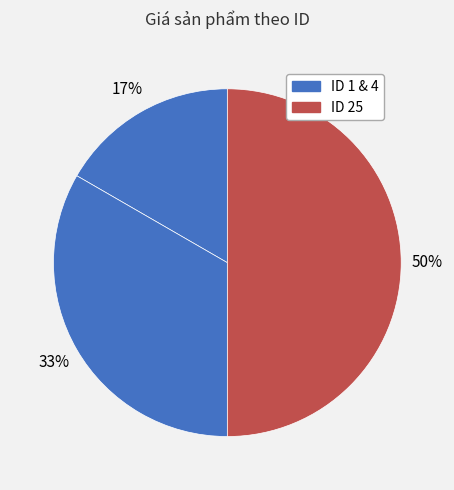

Does any single category account for the majority?

No